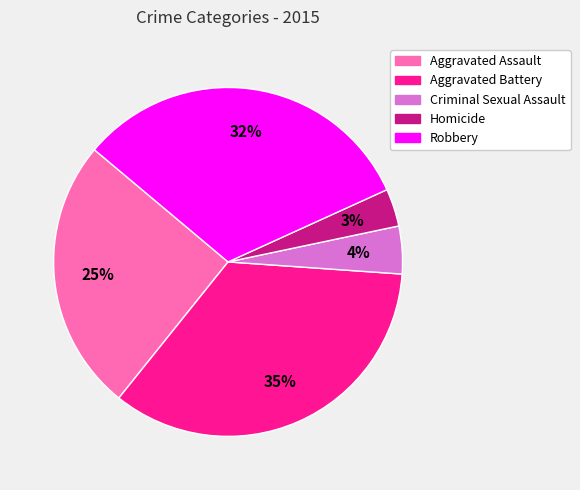

What percentage is the Homicide slice, to the nearest percent?

3%